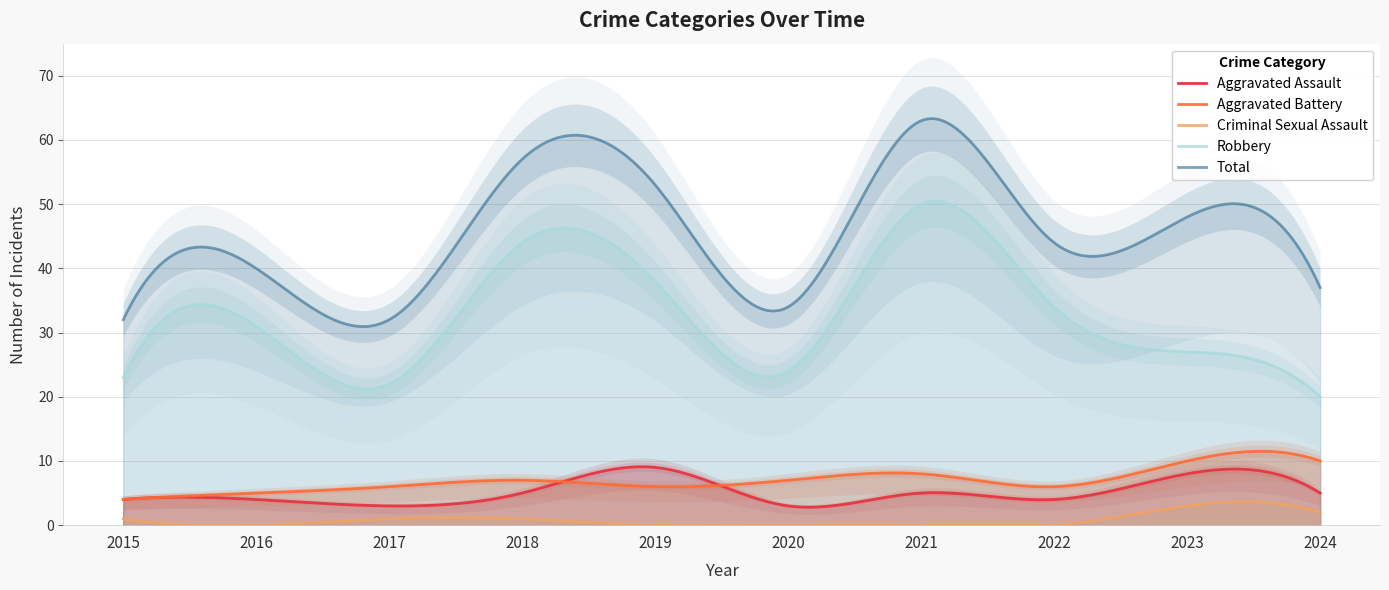

What is the difference between the maximum and second lowest values in the Total series?

32.4